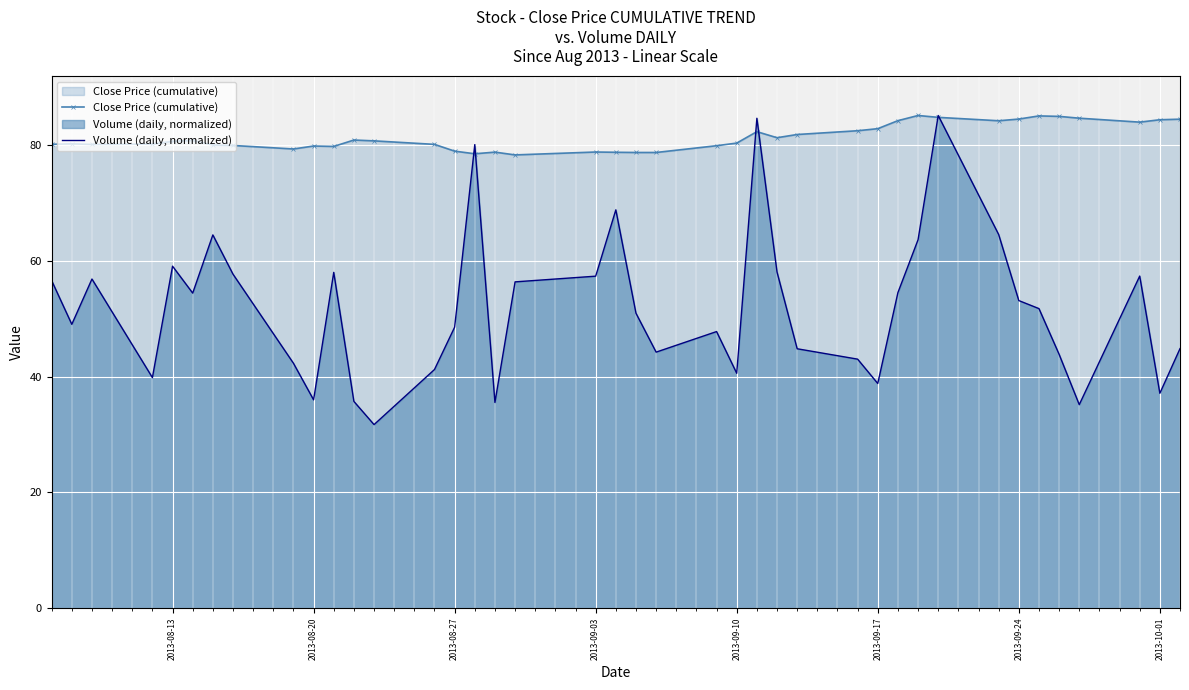

Read the Volume (daily, normalized) value at 2013-09-10.

40.6